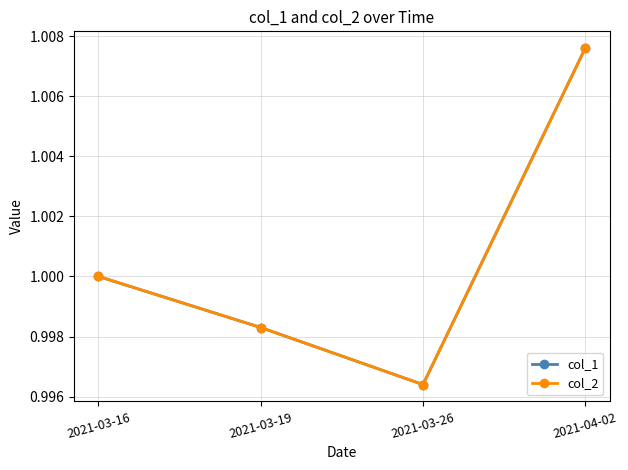

What is the average value of the col_2 series?

1.0